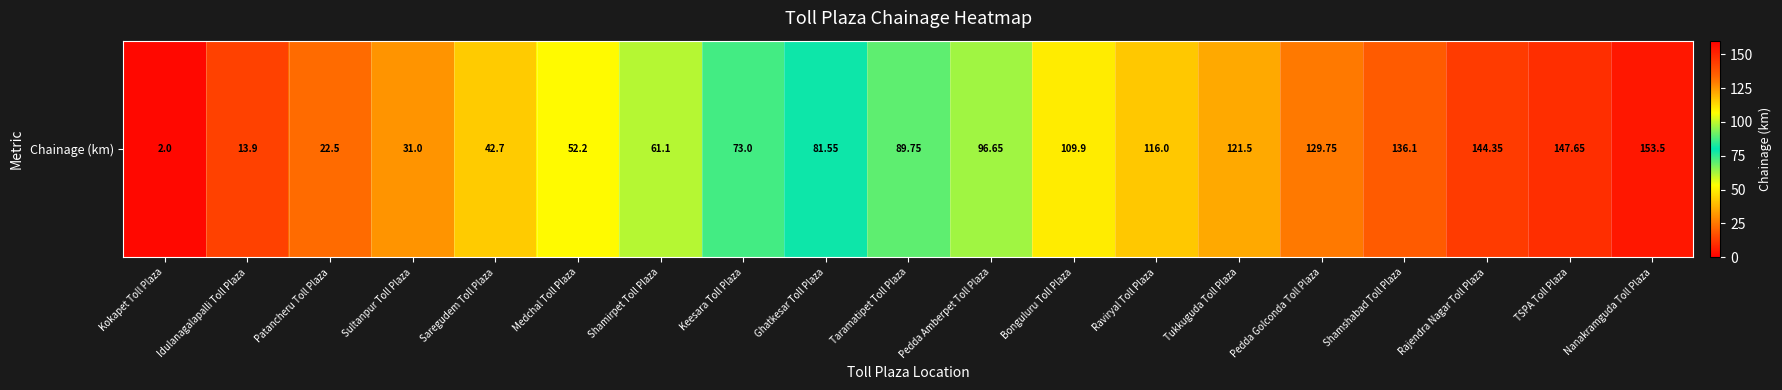

What is the average value?

85.5